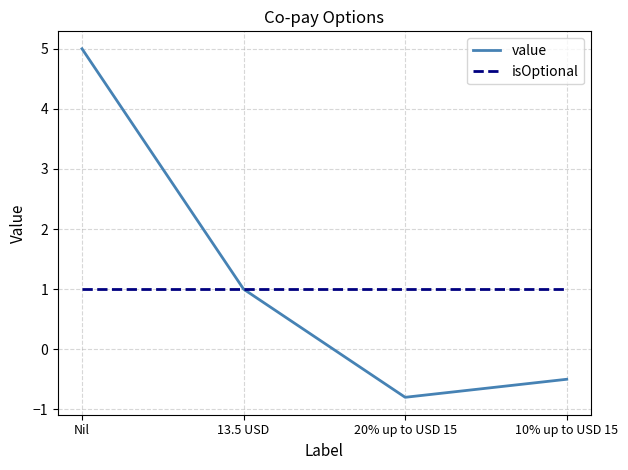

Which label corresponds to the smallest value in the chart?

20% up to USD 15